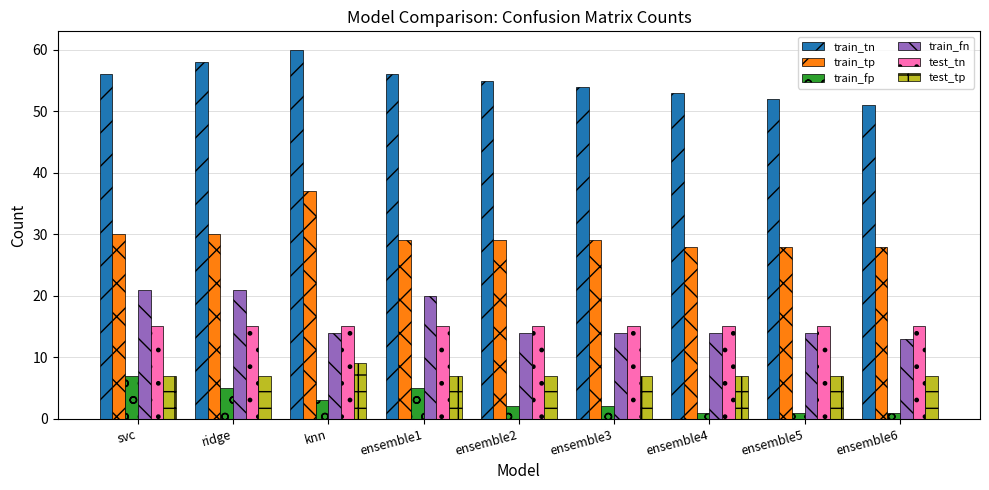

What is the sum of all train_tn values?

495